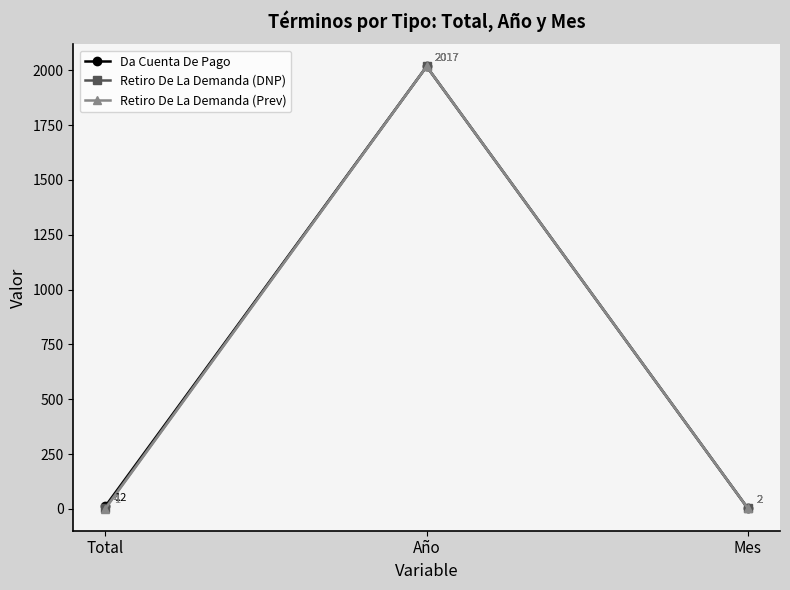

What is the sum of the Retiro De La Demanda (Prev) values at Mes and Año?

2019